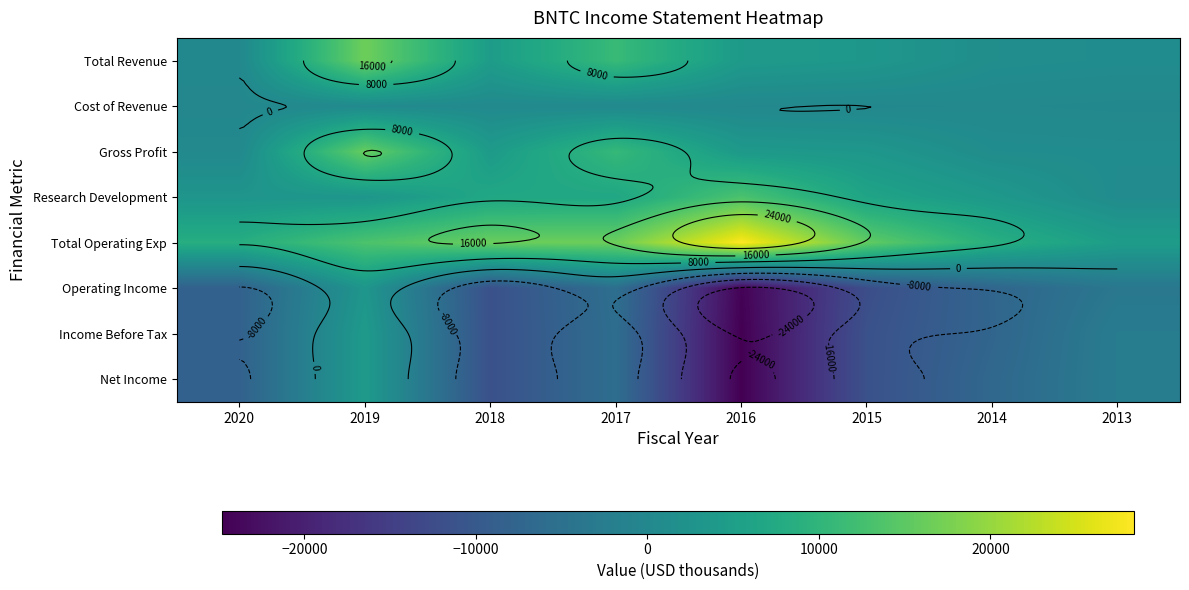

What is the average value of the Net Income series?

-8412